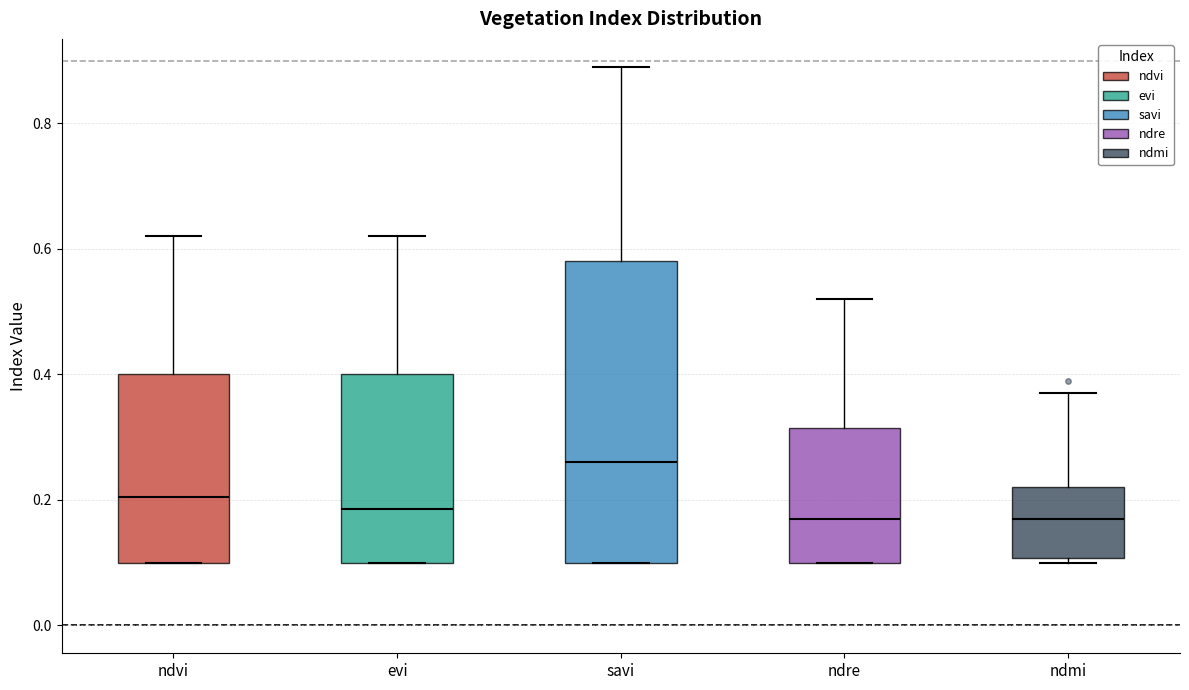

Where does the upper whisker of the box for ndre end on the y-axis? The values are not printed on the chart, so give them approximately, as read against the axis.

0.52